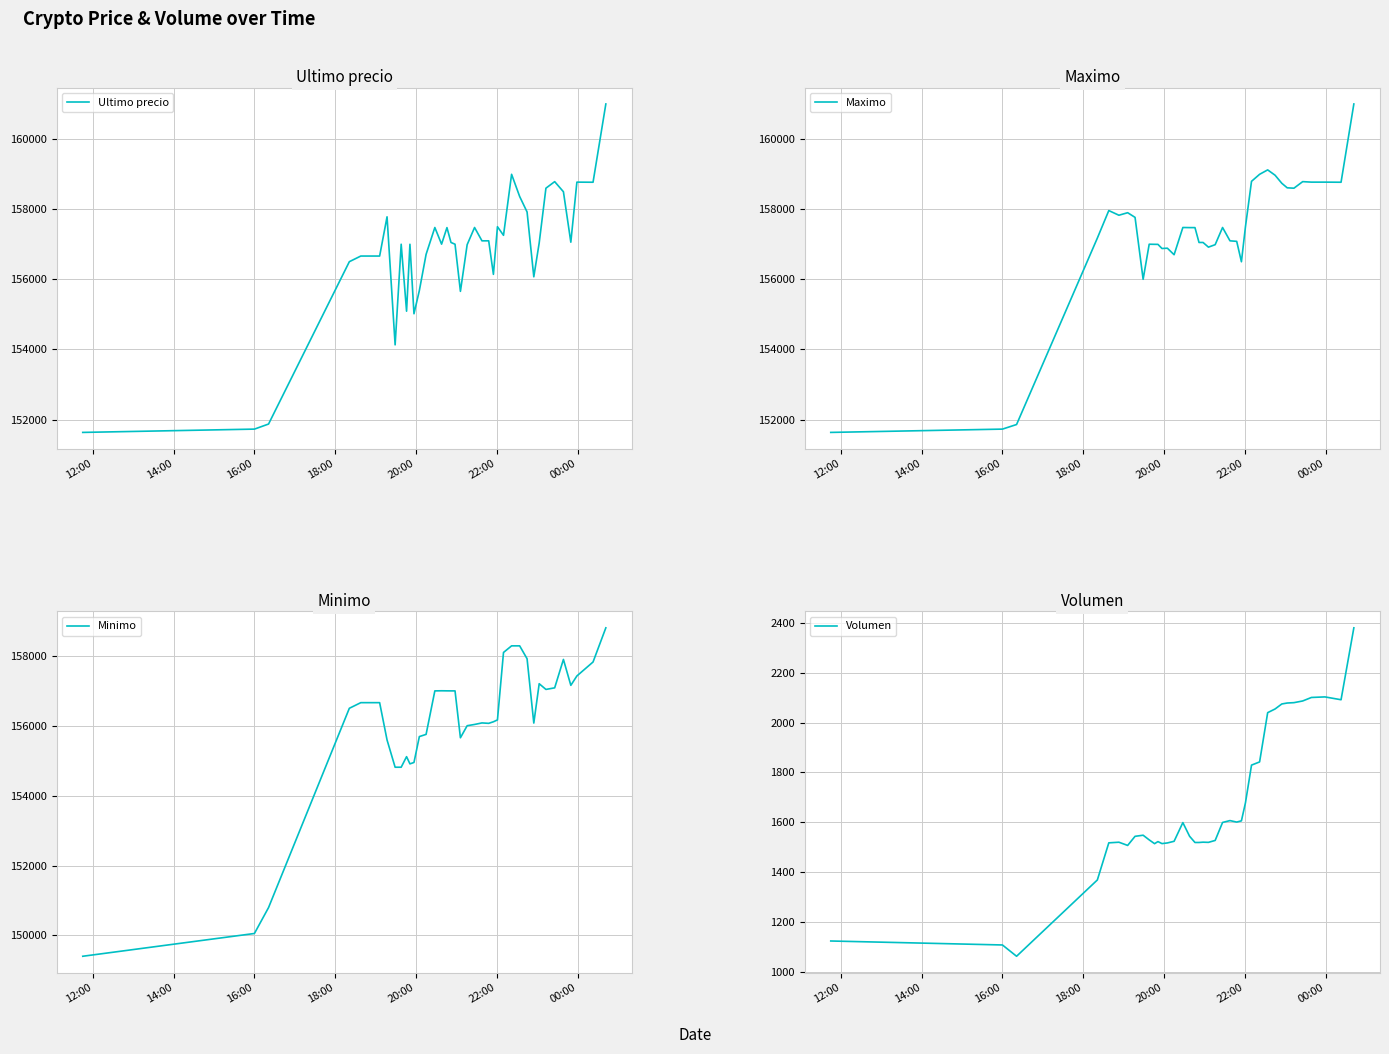

True or false: Volumen and Minimo cross at least once.

False